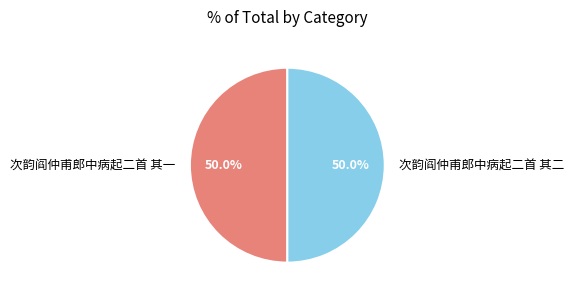

Do 次韵阎仲甫郎中病起二首 其一 and 次韵阎仲甫郎中病起二首 其二 together represent more than half of the pie?

Yes